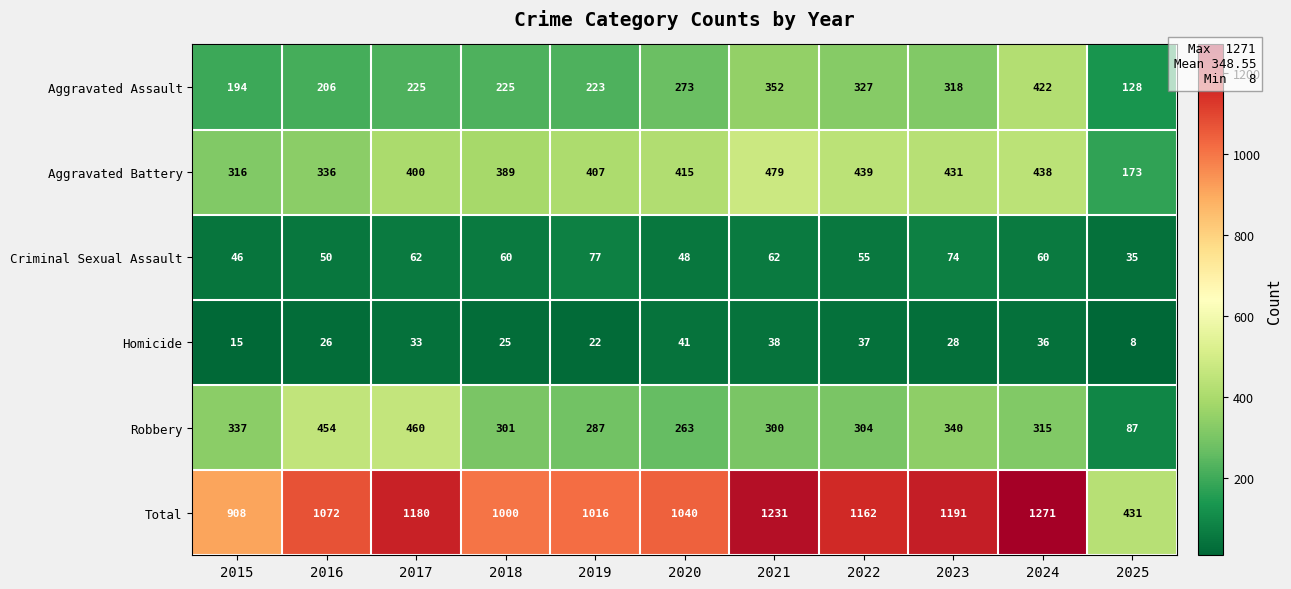

At which label is Homicide closest to 24?

2018